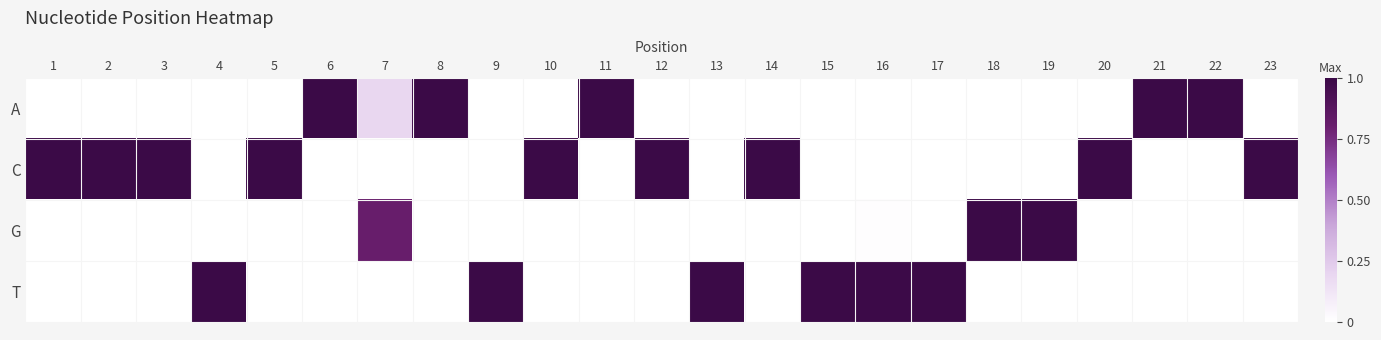

Rank the series by their maximum value, from highest to lowest.

A, C, G, T